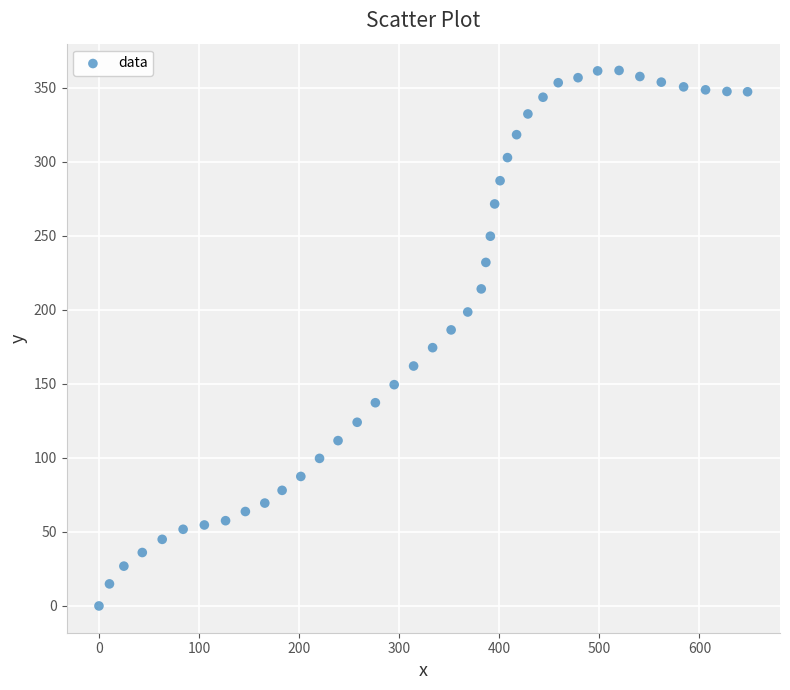

What is the range of Y values (max minus min)?

361.8